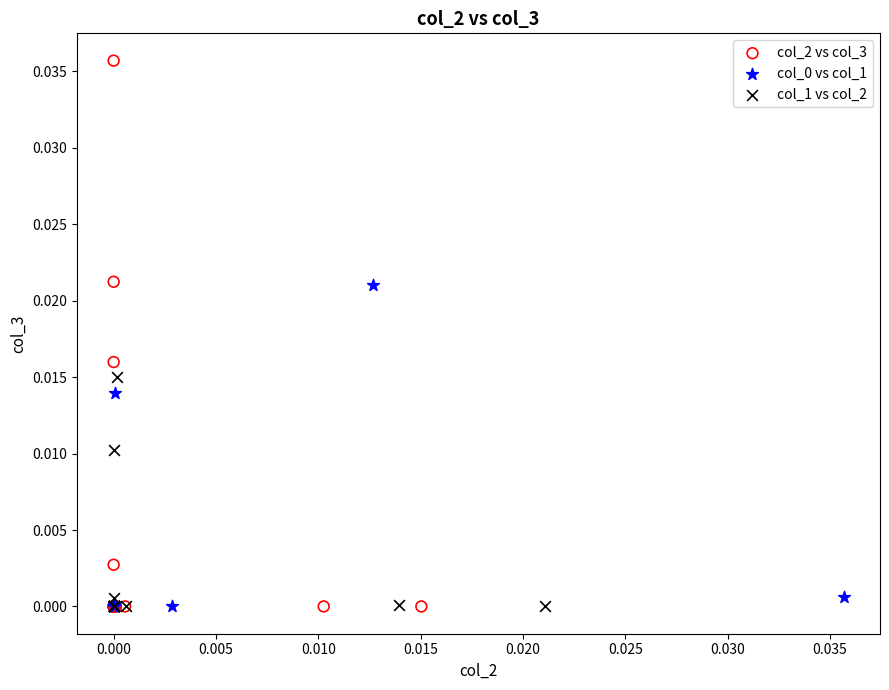

Which series has the widest spread of Y values?

col_2 vs col_3